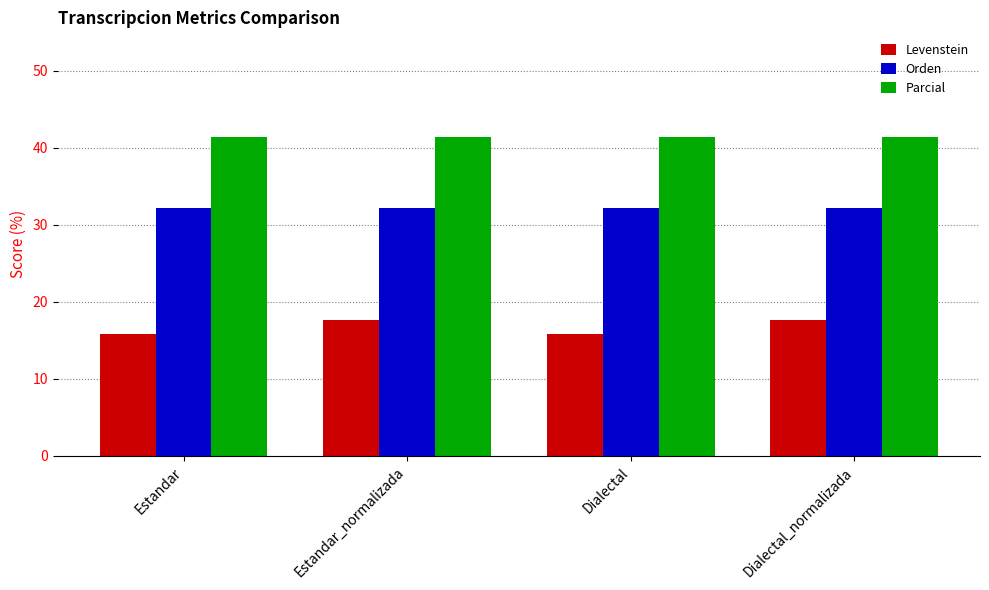

Rank the series by their average value, from highest to lowest.

Parcial, Orden, Levenstein